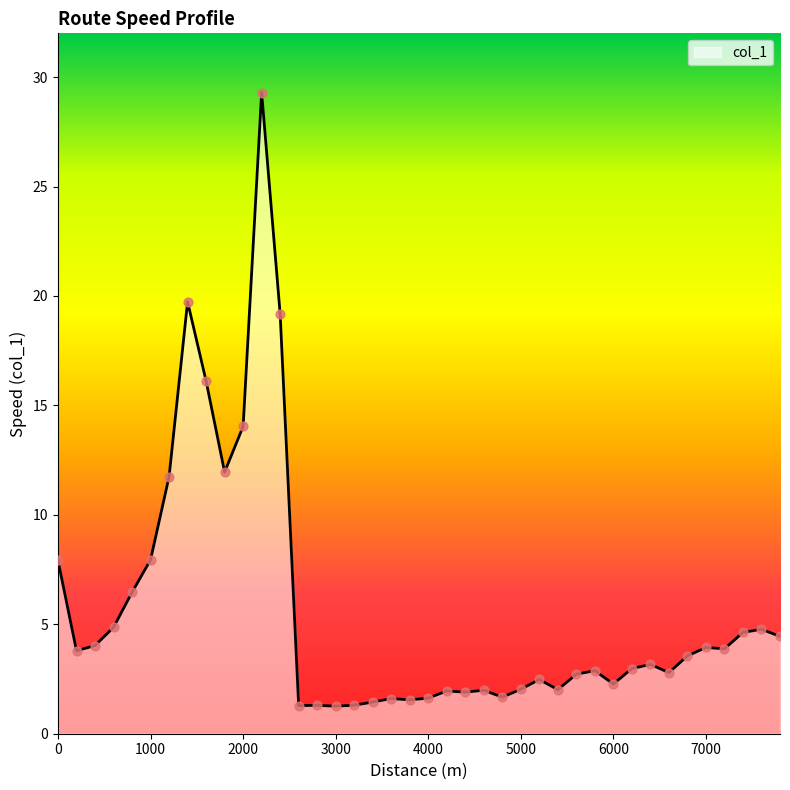

What is the maximum value shown in the chart?

29.3